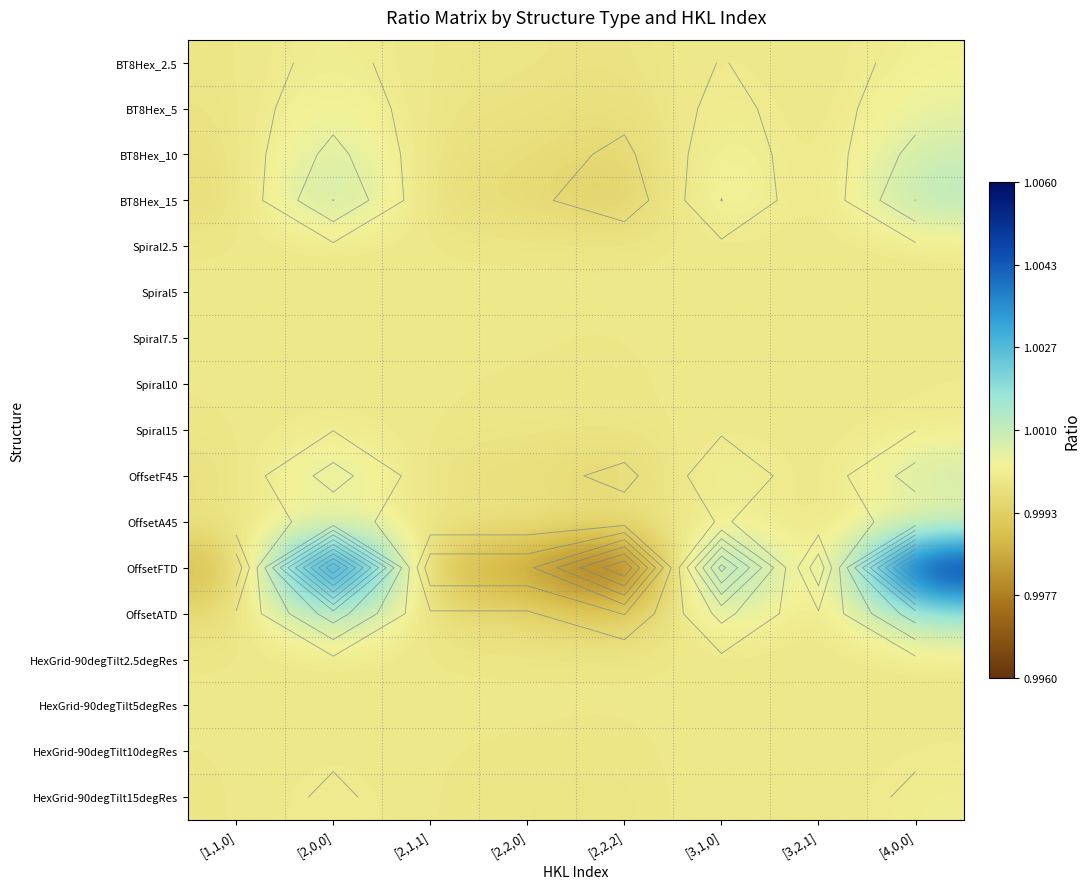

List the series in order of their peak value, lowest first.

HexGrid-90degTilt2.5degRes, Spiral2.5, HexGrid-90degTilt5degRes, Spiral5, Spiral7.5, Spiral10, HexGrid-90degTilt10degRes, Spiral15, HexGrid-90degTilt15degRes, BT8Hex_2.5, OffsetA45, BT8Hex_5, BT8Hex_10, OffsetF45, BT8Hex_15, OffsetATD, OffsetFTD